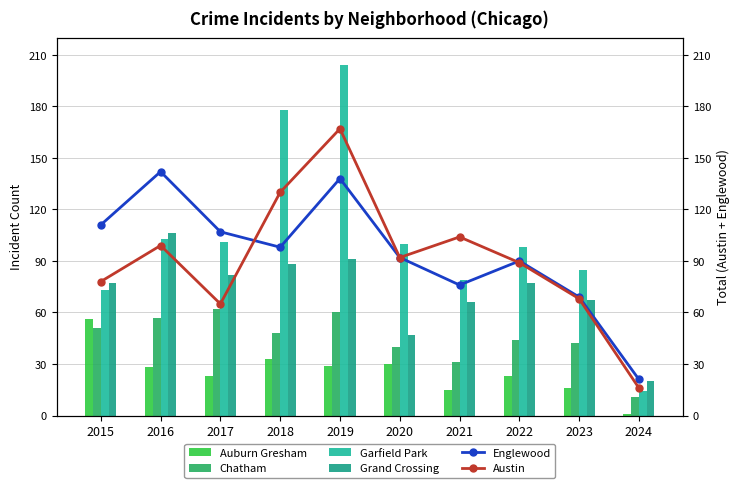

True or false: Englewood has a value of 107 at 2017.

True